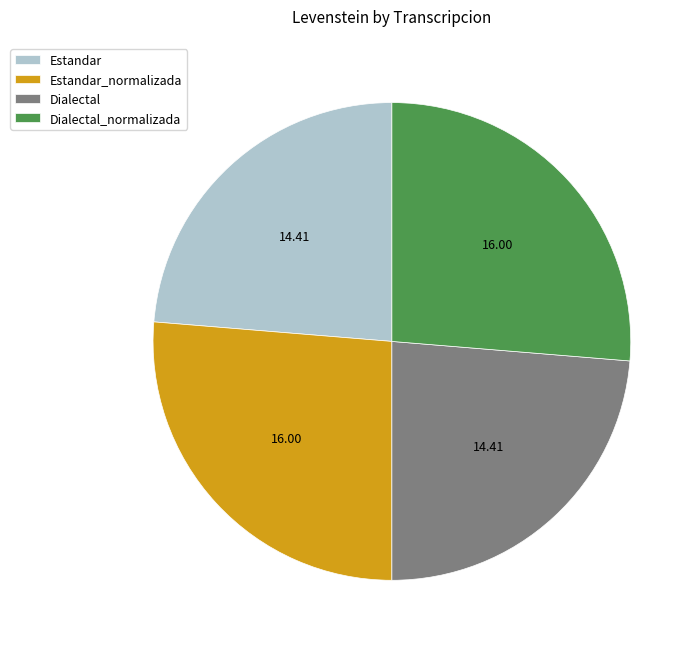

What is the ratio of the value at Dialectal to the value at Estandar?

1.0